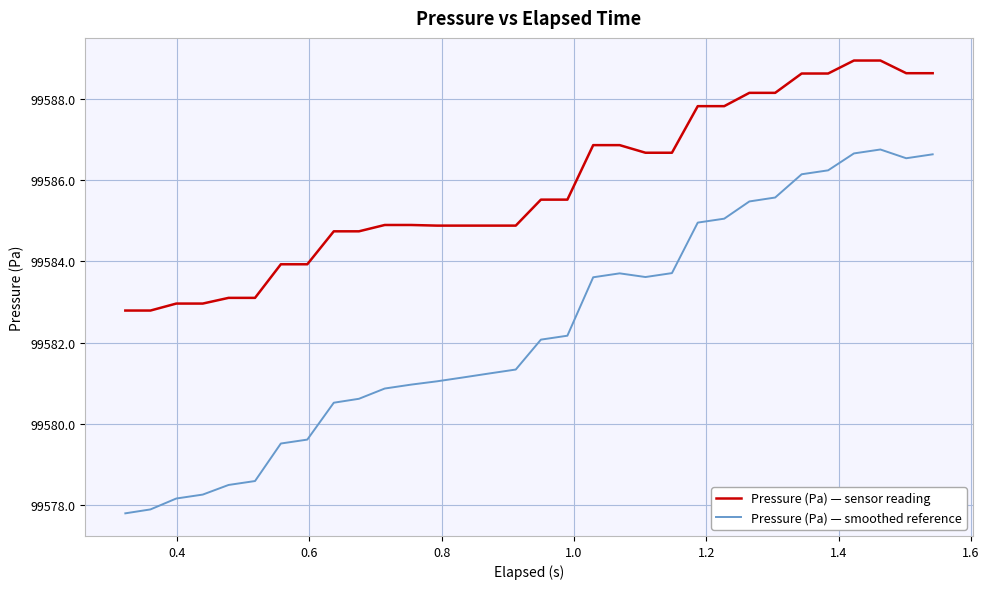

Which series has the largest range (max minus min)?

Pressure (Pa) — smoothed reference